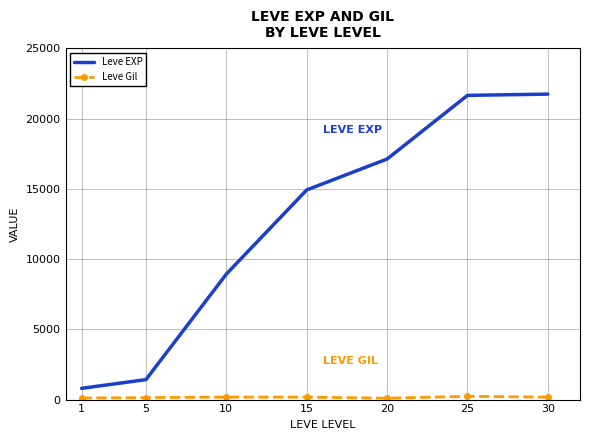

What is the highest value of the Leve EXP series?

21740